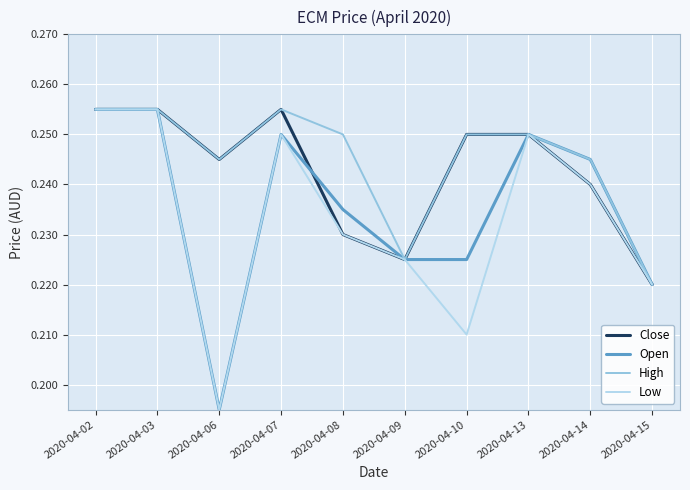

The value of Close at 2020-04-06 is 0.4. True or false?

False